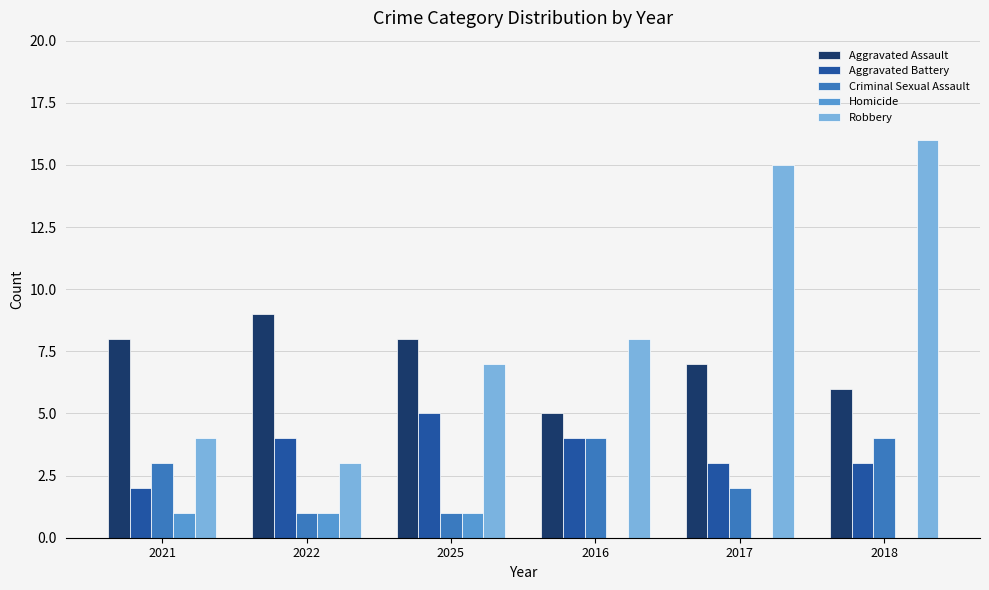

At which label does Aggravated Assault reach its peak?

2022